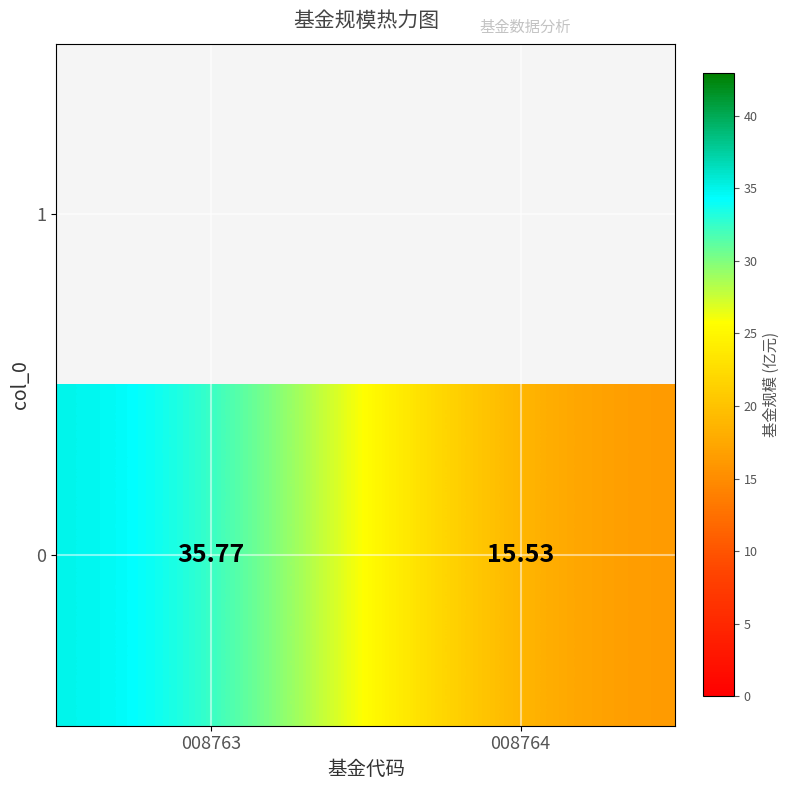

Reading right to left, what are all the values shown in this chart?

15.5	35.8